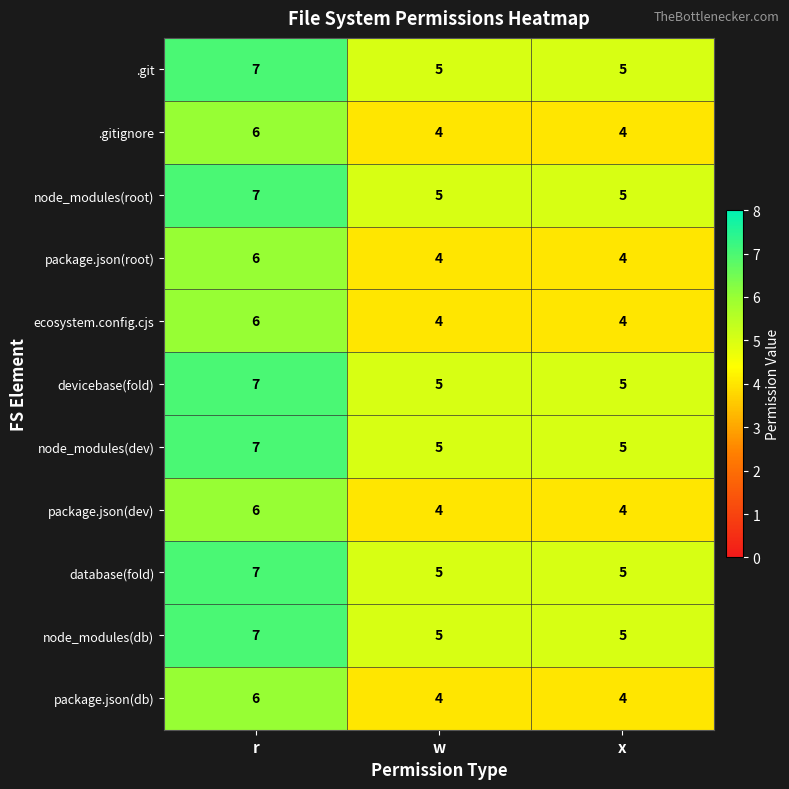

What is the average value of the package.json(dev) series?

5